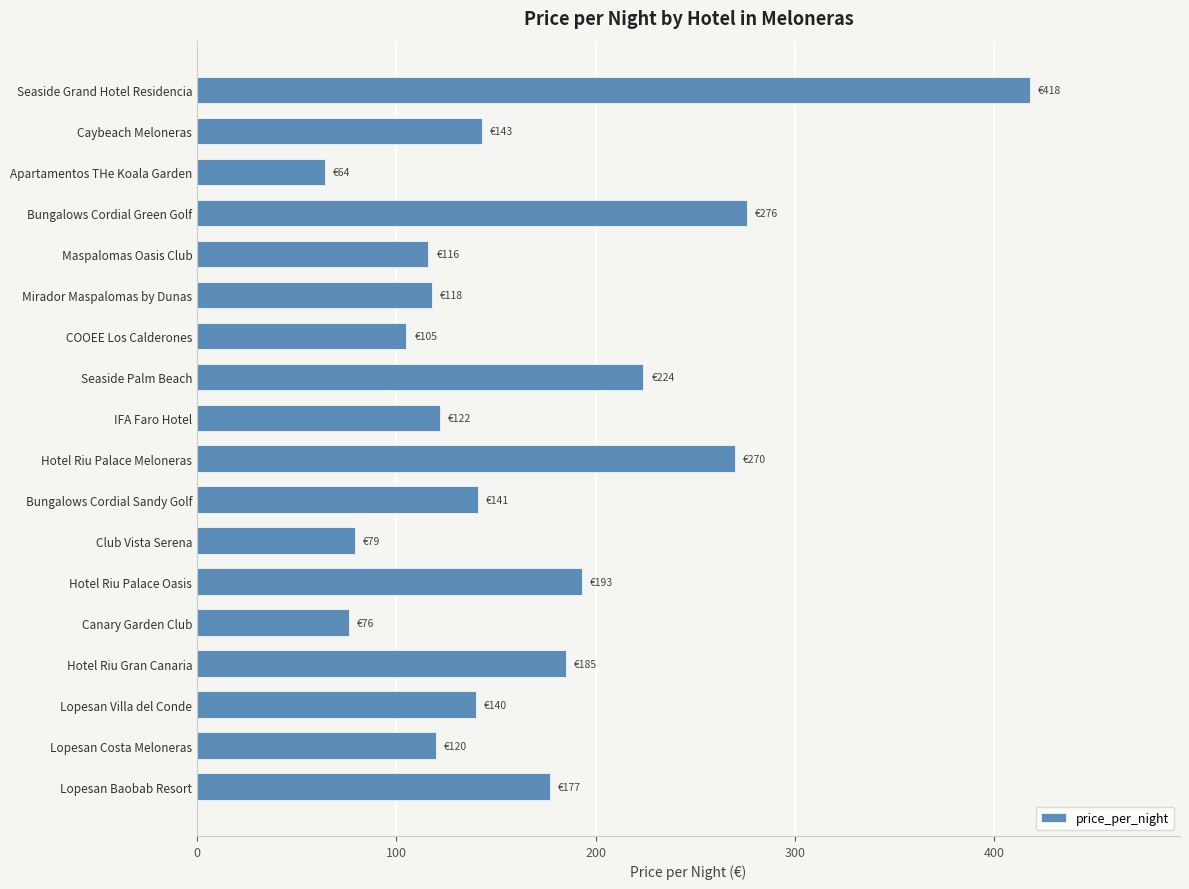

What is the change in value from Canary Garden Club to Seaside Palm Beach?

+148